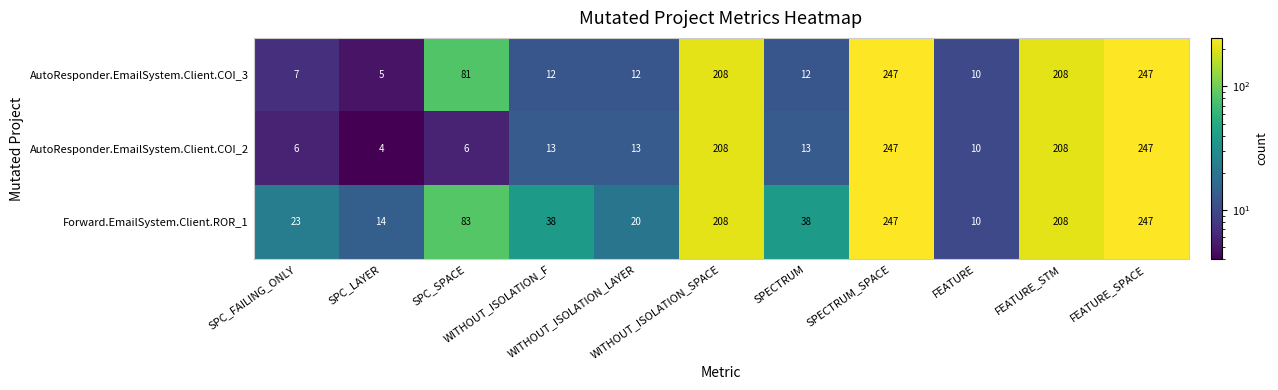

What is the difference between the maximum and minimum values in the Forward.EmailSystem.Client.ROR_1 series?

237